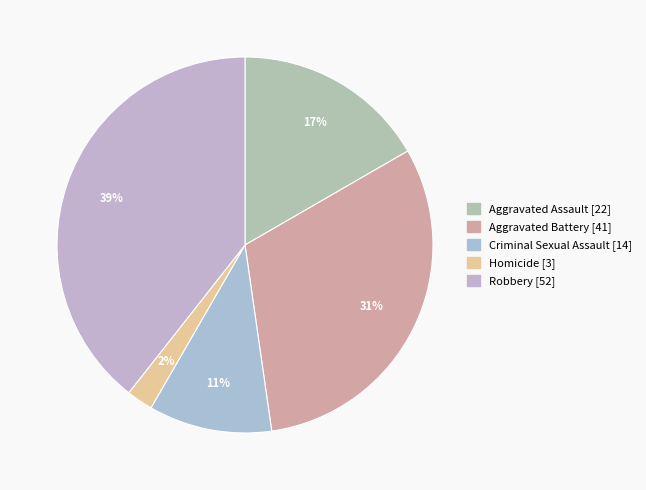

Which category has the smallest portion of the pie?

Homicide